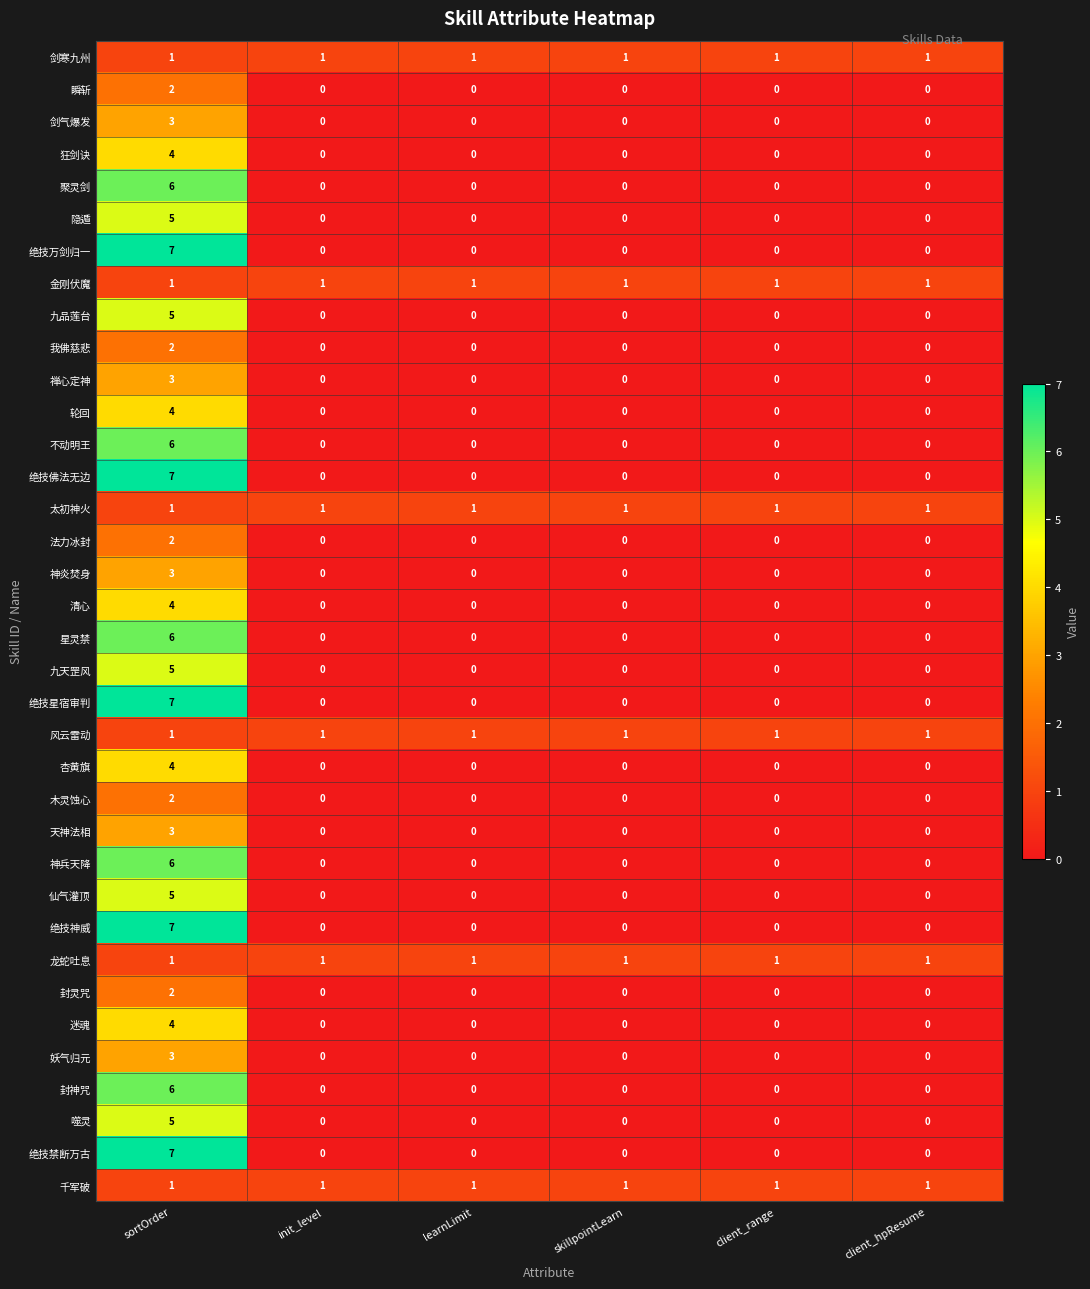

Is the value of 九天罡风 at sortOrder greater than the value of 星灵禁 at skillpointLearn?

Yes